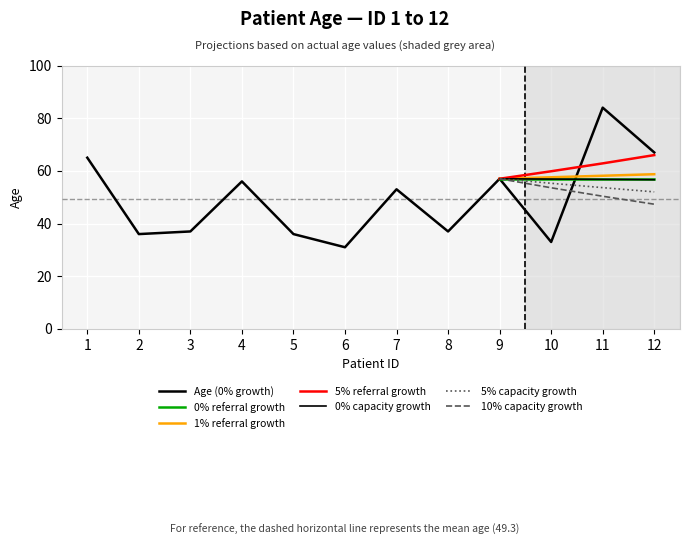

Rank the categories by value from highest to lowest.

11, 12, 1, 9, 4, 7, 3, 8, 2, 5, 10, 6